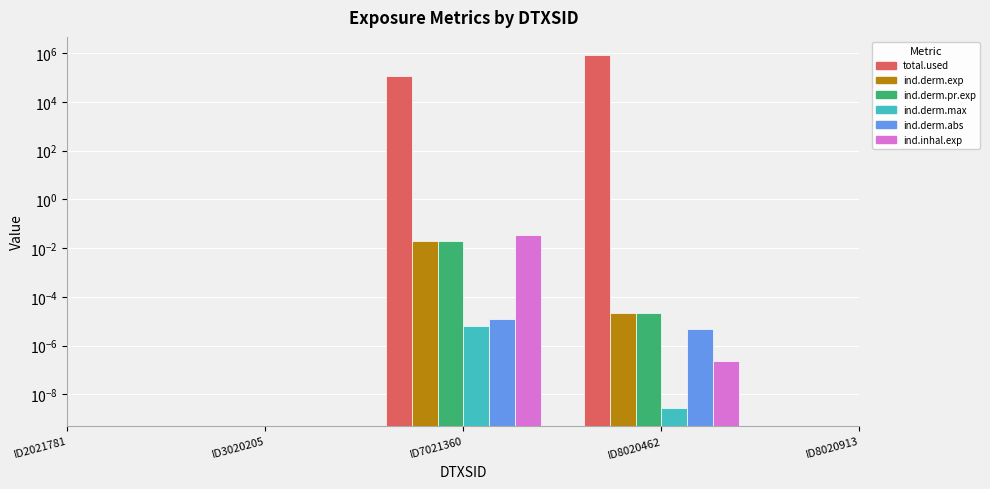

Between ID8020913 and ID2021781, which is larger?

ID2021781